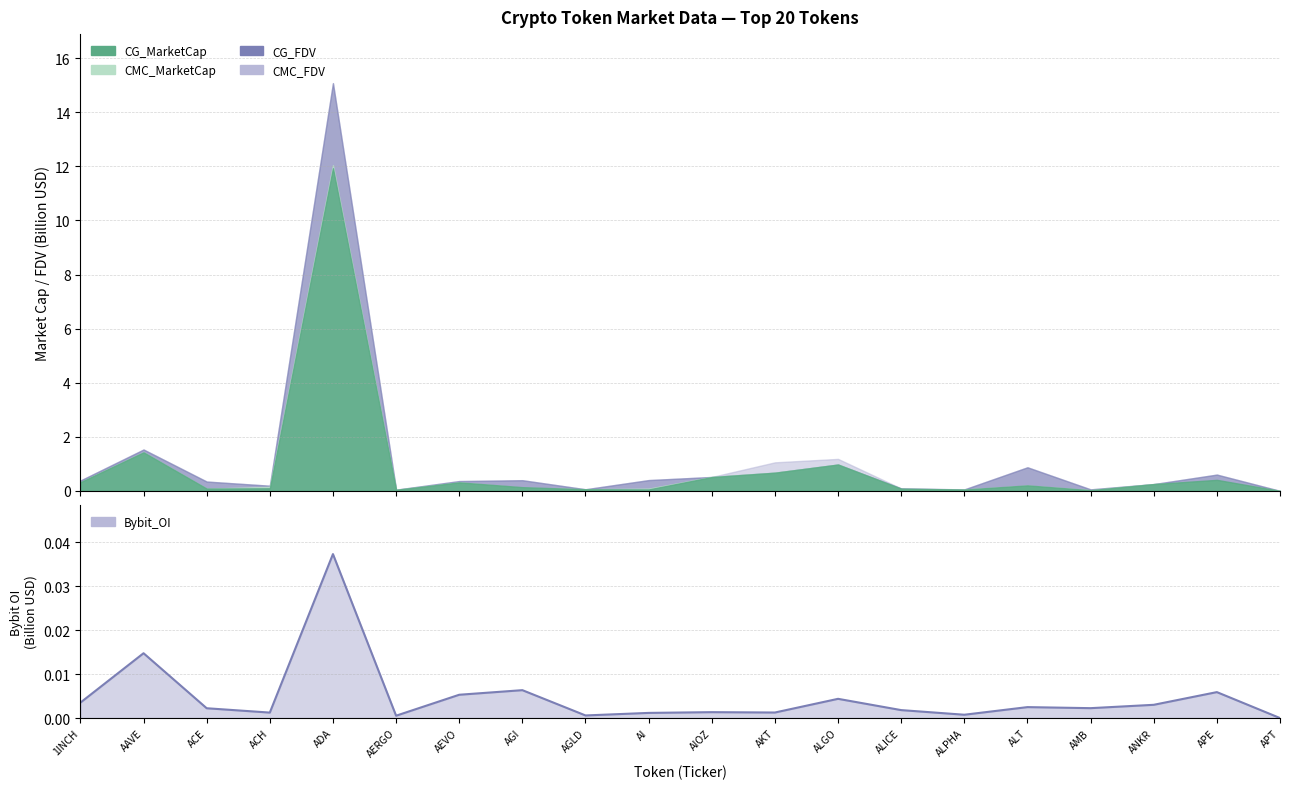

Where is the first local maximum?

AAVE